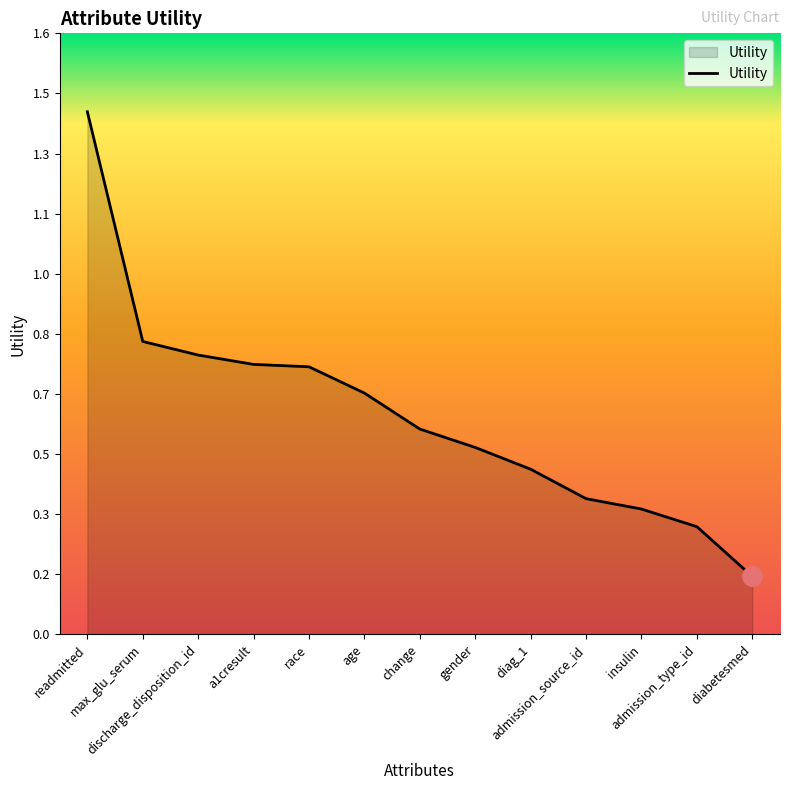

What is the difference between the second highest and second lowest values?

0.5